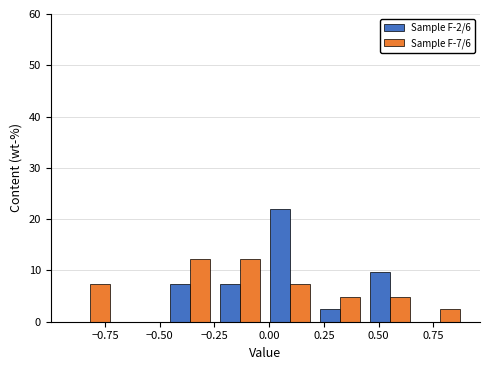

Reading left to right, list every range on the x-axis with the height of the bar of each series over it. Neither the bar edges nor the heights are printed on the chart, so give them approximately, as read against the axes.

-0.95 to -0.70: Sample F-2/6=0	Sample F-7/6=7
-0.70 to -0.50: Sample F-2/6=0	Sample F-7/6=0
-0.50 to -0.25: Sample F-2/6=7	Sample F-7/6=12
-0.25 to 0.00: Sample F-2/6=7	Sample F-7/6=12
0.00 to 0.20: Sample F-2/6=22	Sample F-7/6=7
0.20 to 0.45: Sample F-2/6=2	Sample F-7/6=5
0.45 to 0.65: Sample F-2/6=10	Sample F-7/6=5
0.65 to 0.90: Sample F-2/6=0	Sample F-7/6=2